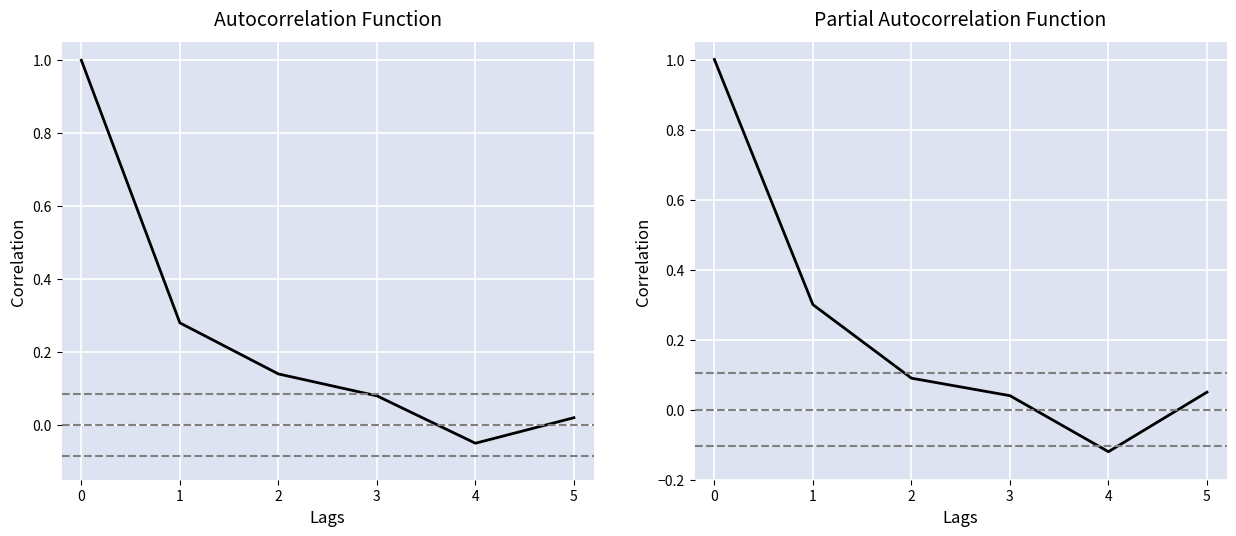

Between which two adjacent categories do hor_1 and hor_4 first intersect?

1 and 2